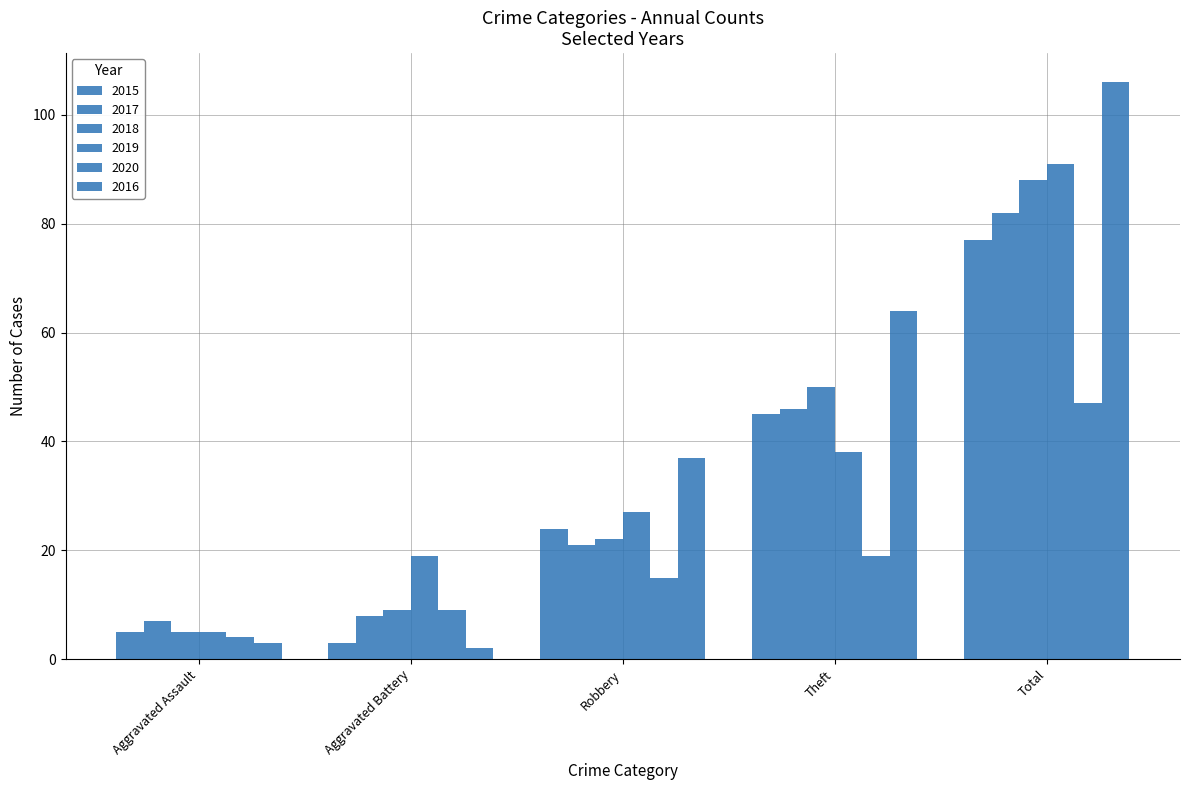

Which series has the widest spread of values?

2016